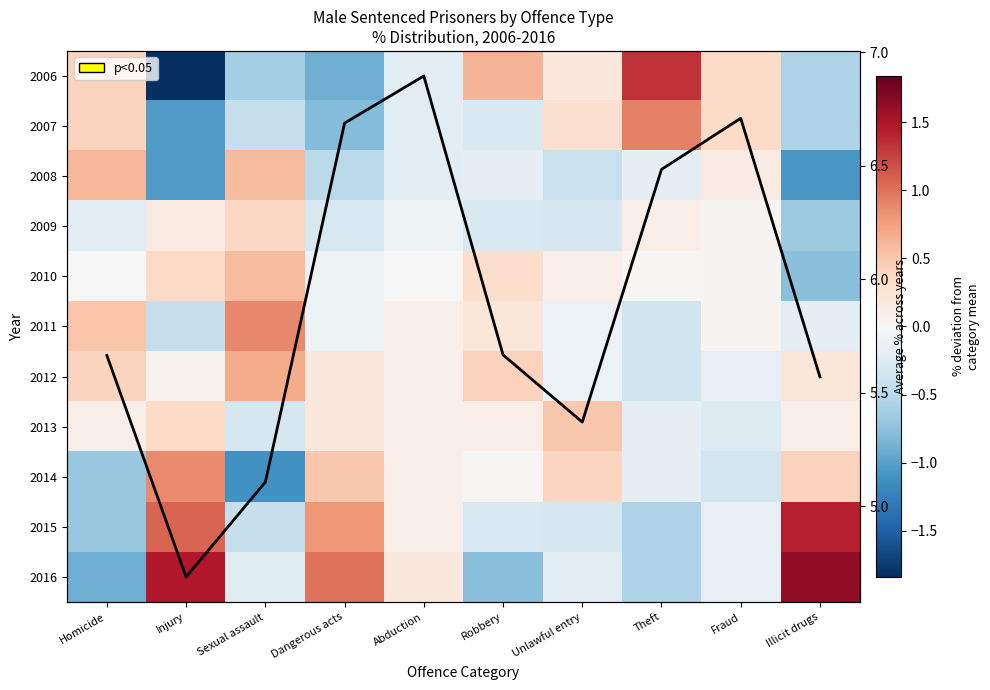

At which category is the sum across all series the highest?

Injury